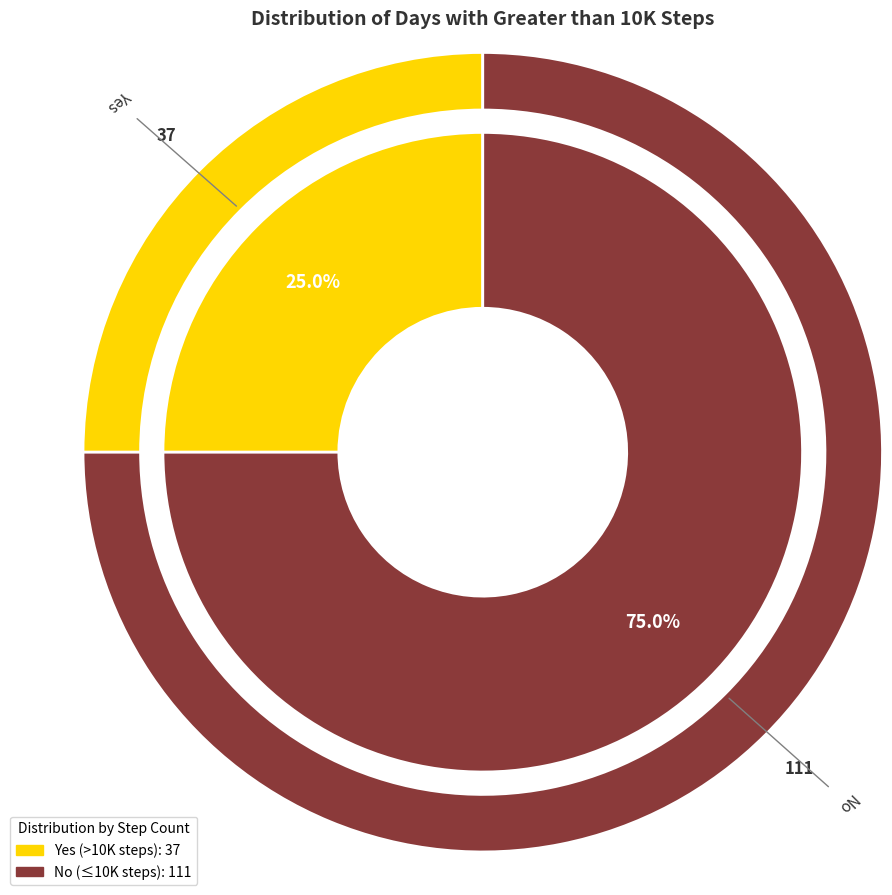

How many segments does this pie chart have?

2